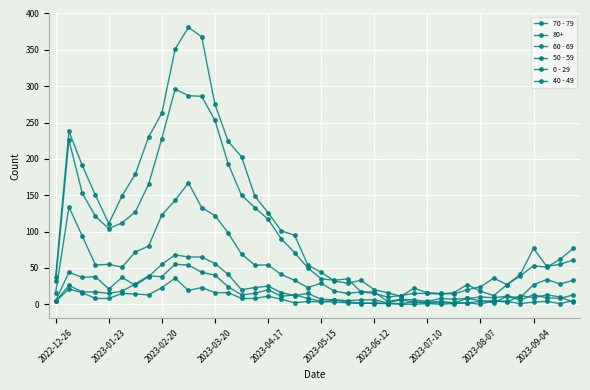

How many data points in 80+ are less than 61?

20